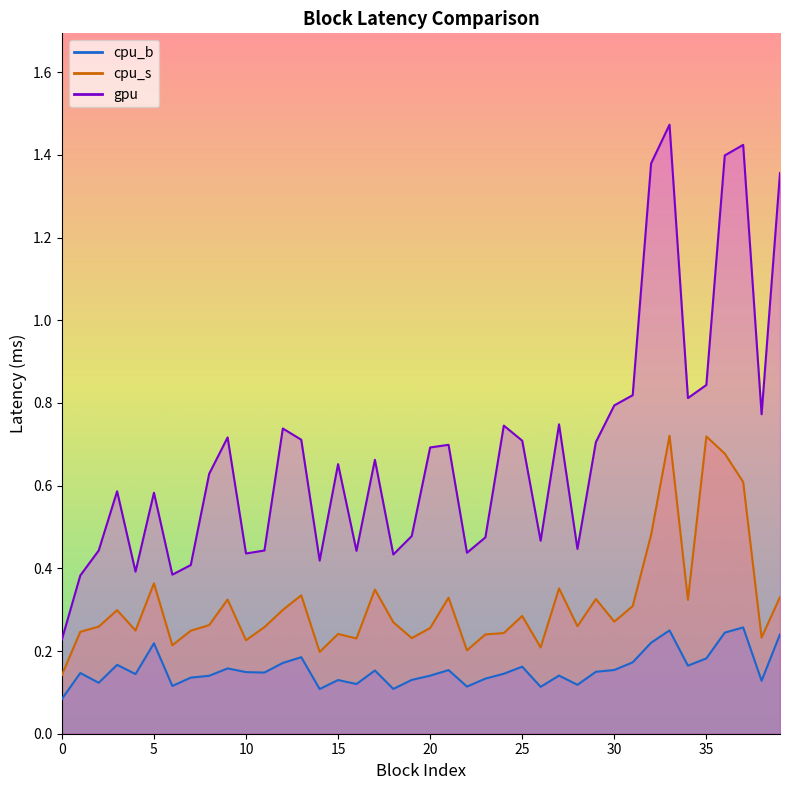

Between 0 and 7, which is larger?

7